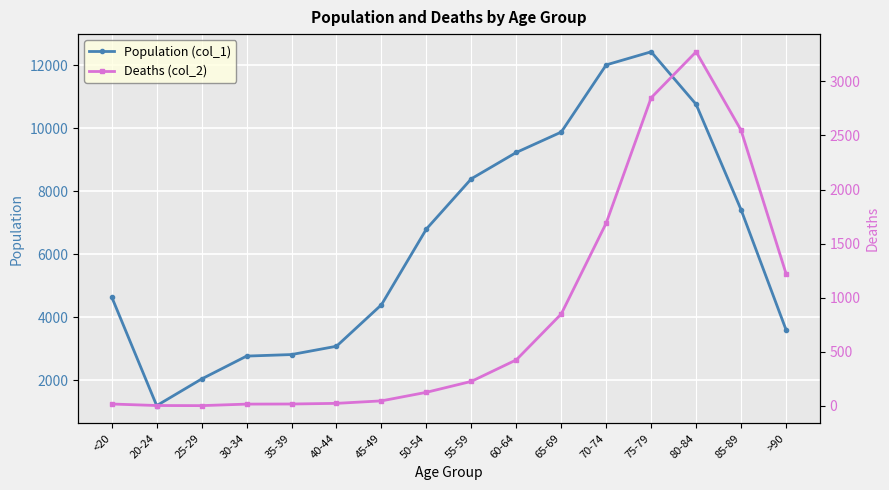

Which has a higher value, 50-54 or <20?

50-54